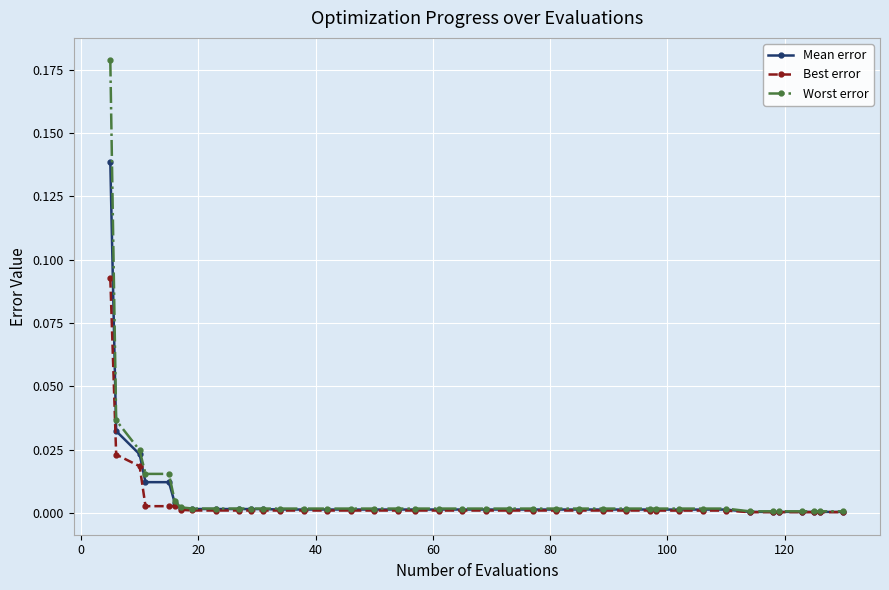

Which series has the largest range (max minus min)?

Worst error